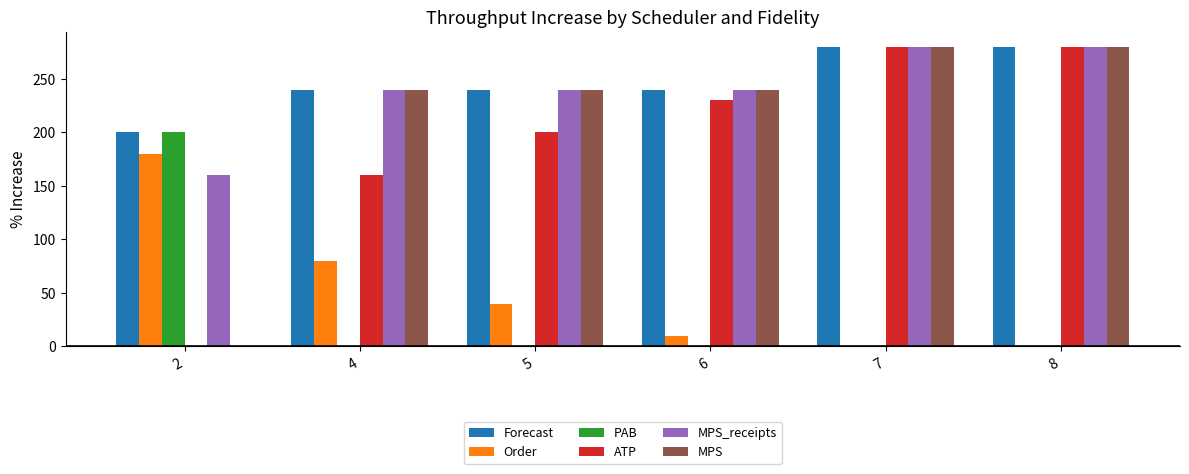

How many categories are shown in the chart?

6